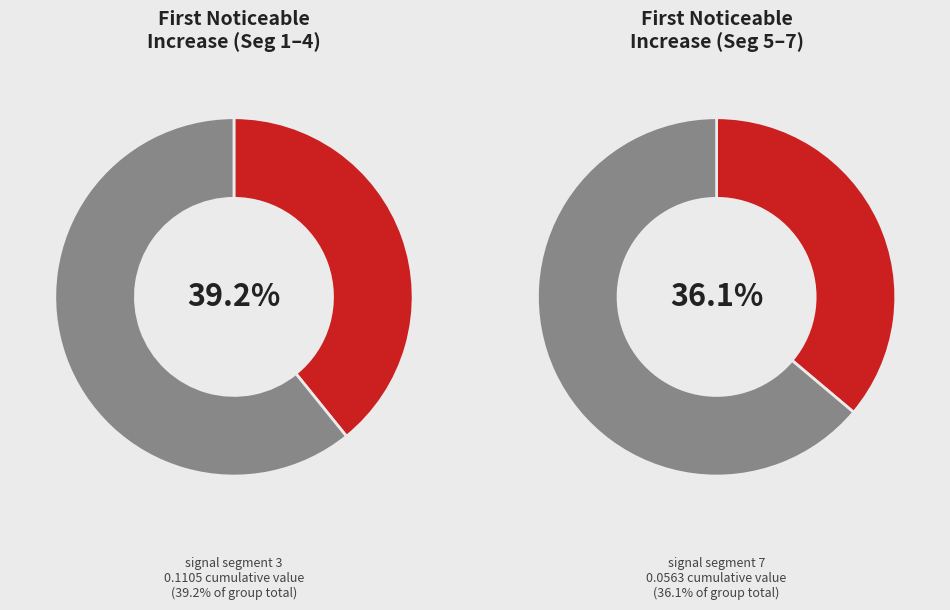

How many segments does this pie chart have?

7